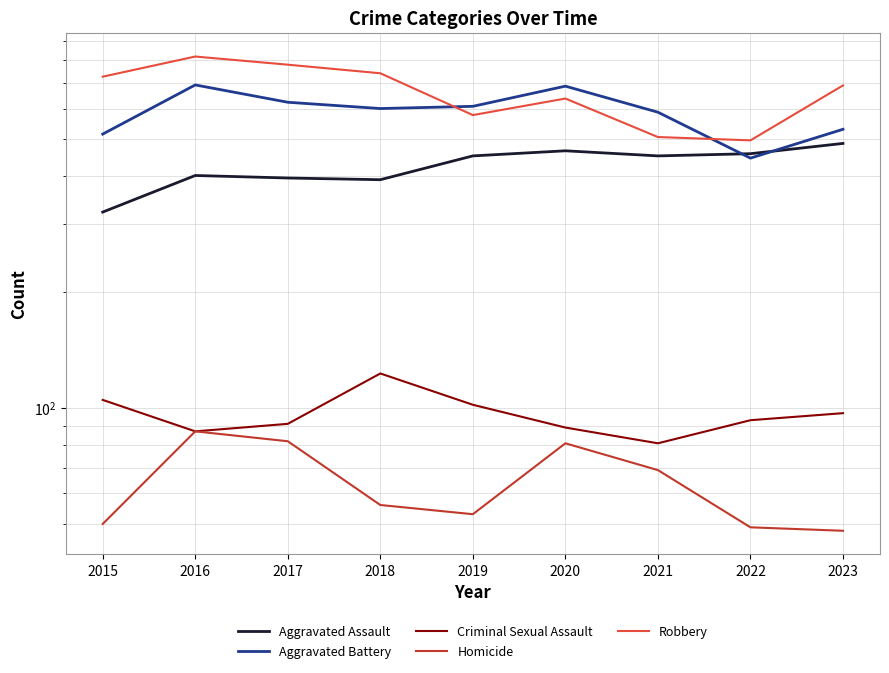

True or false: Criminal Sexual Assault and Homicide cross at least once.

False